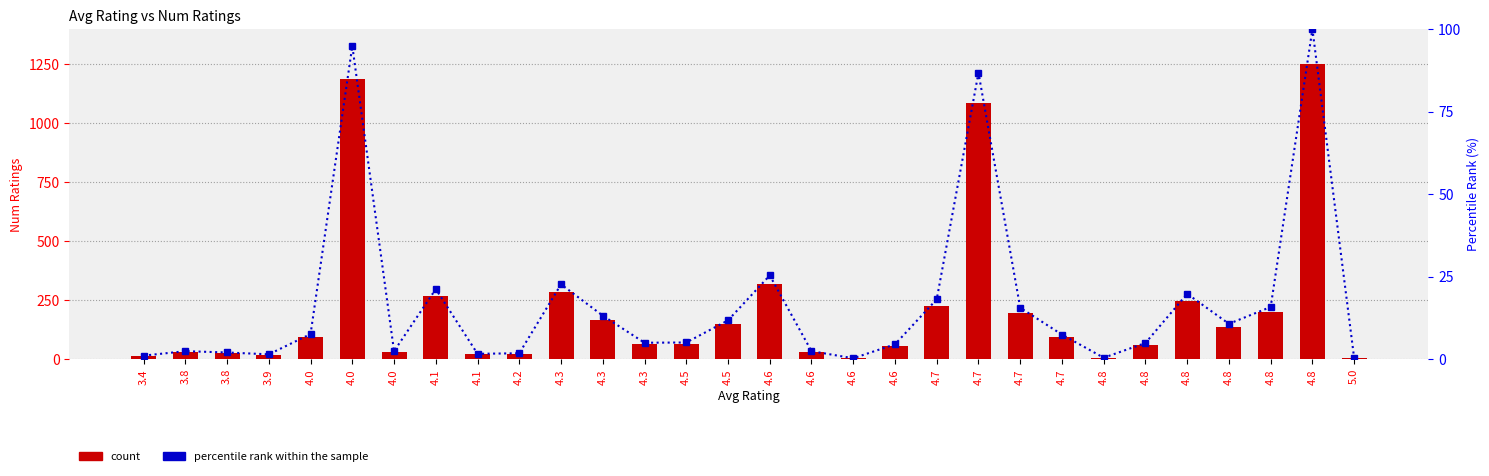

How many groups of bars are there?

30